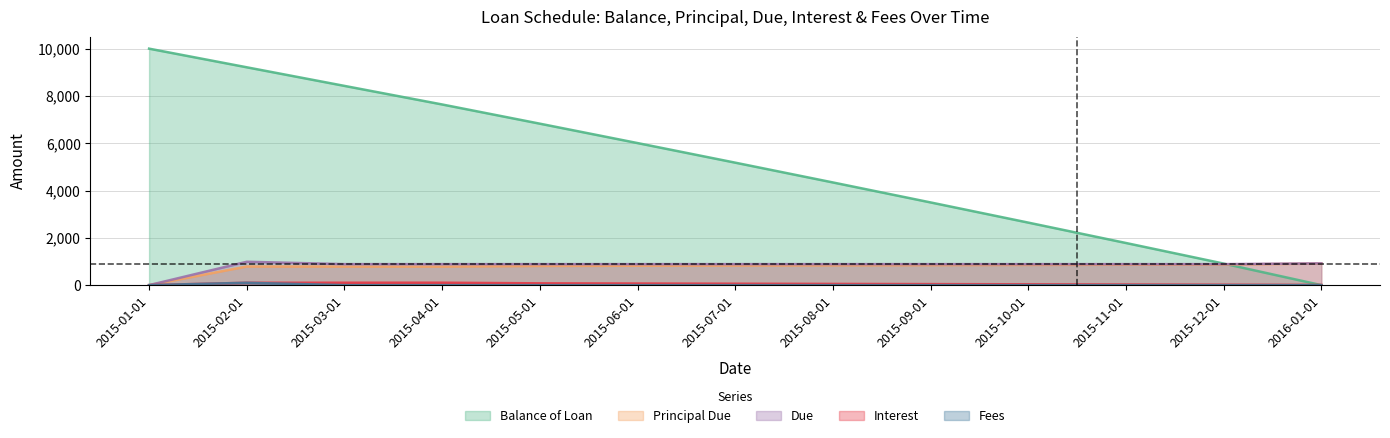

The value of Principal Due at 2015-12-01 is 870.7. True or false?

True